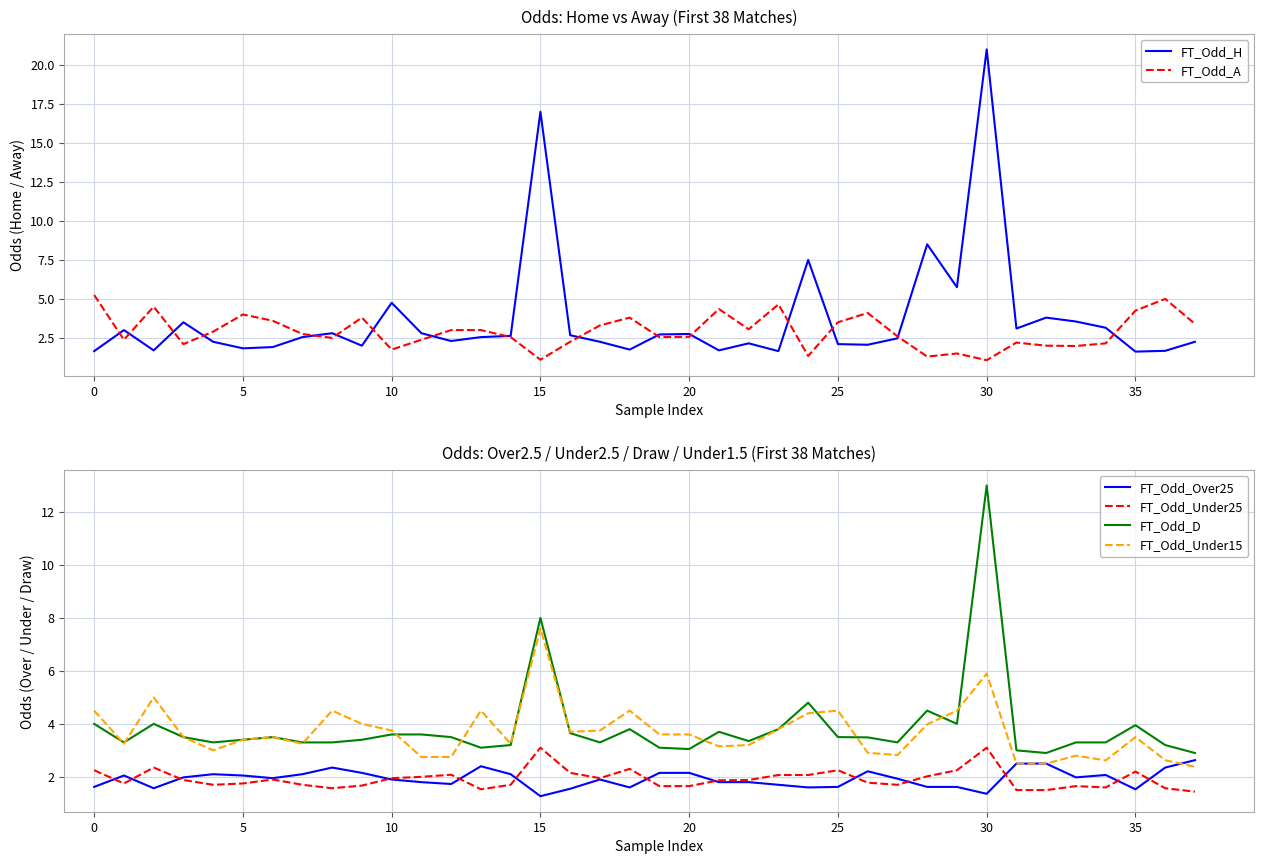

True or false: FT_Odd_Under25 and FT_Odd_D cross at least once.

False